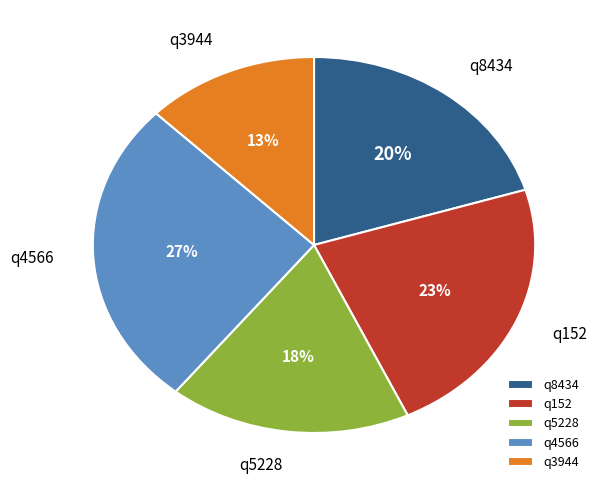

How many slices are in this pie chart?

5